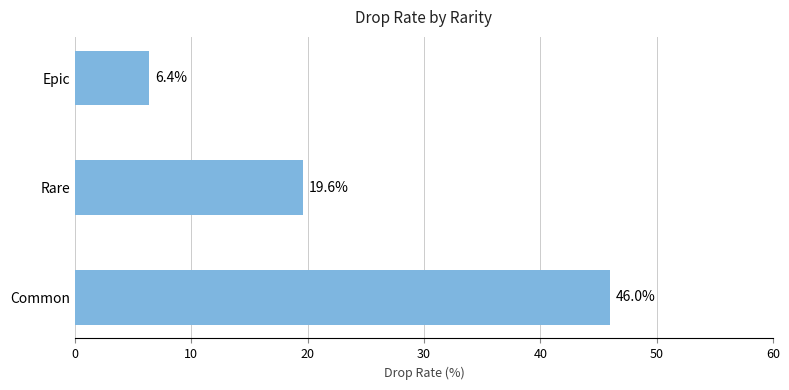

At which label is the value closest to 26?

Rare